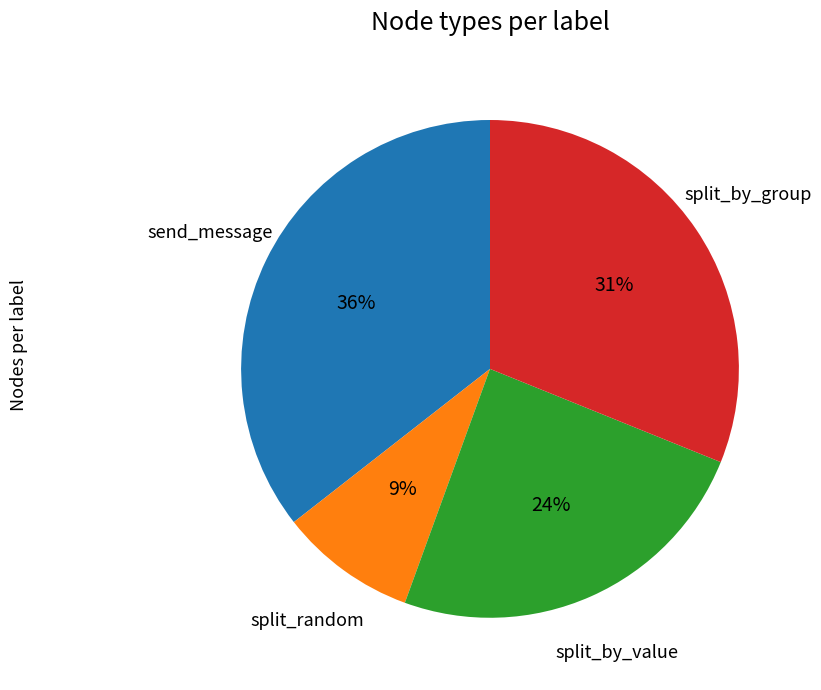

Does any single category account for the majority?

No